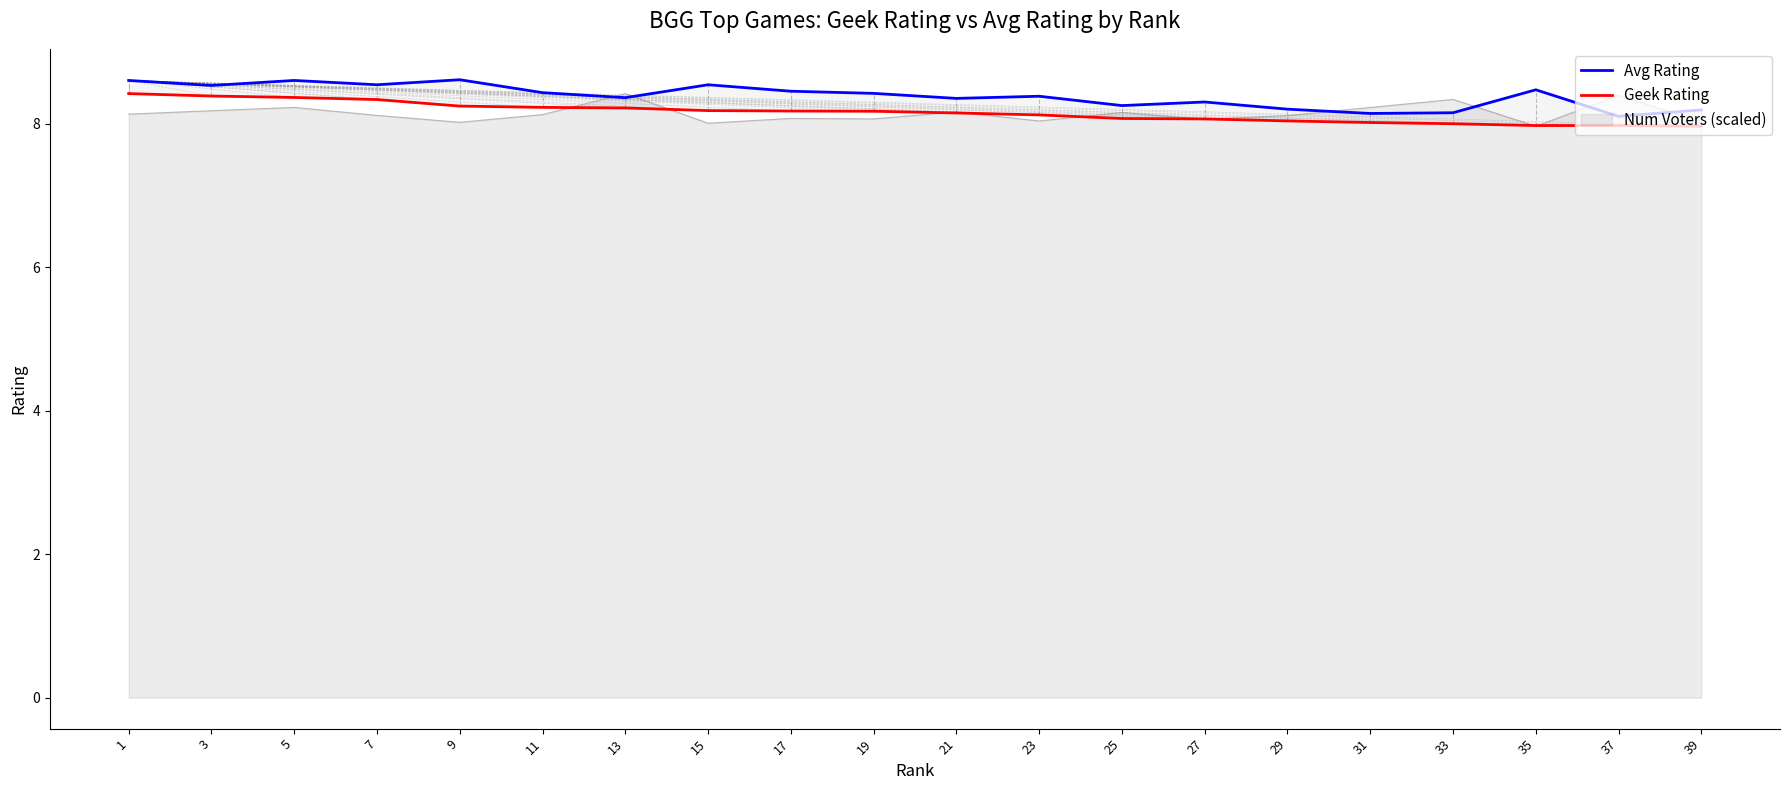

At how many categories does at least one series exceed 8?

20